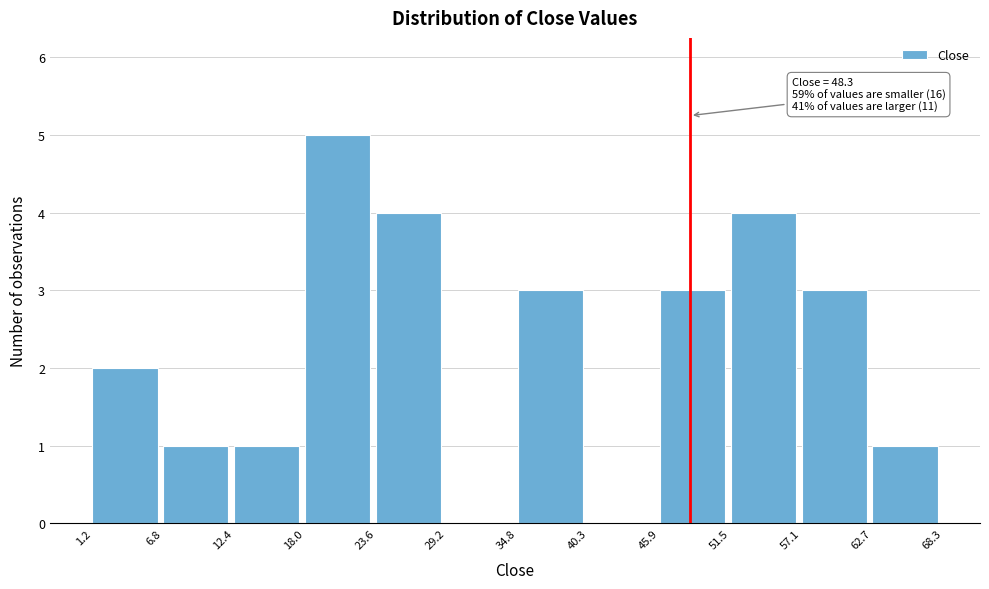

Which range on the x-axis has the tallest bar?

18.0 to 23.6